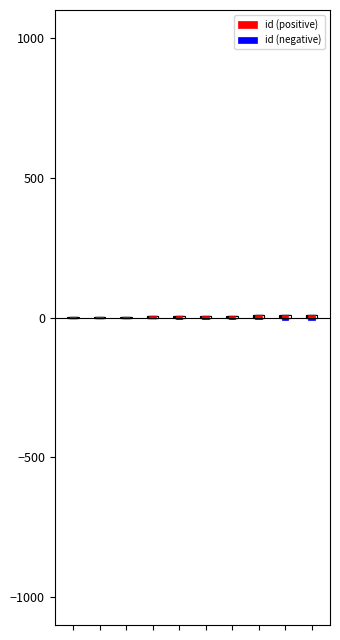

Between 4 and 5, which is larger?

5